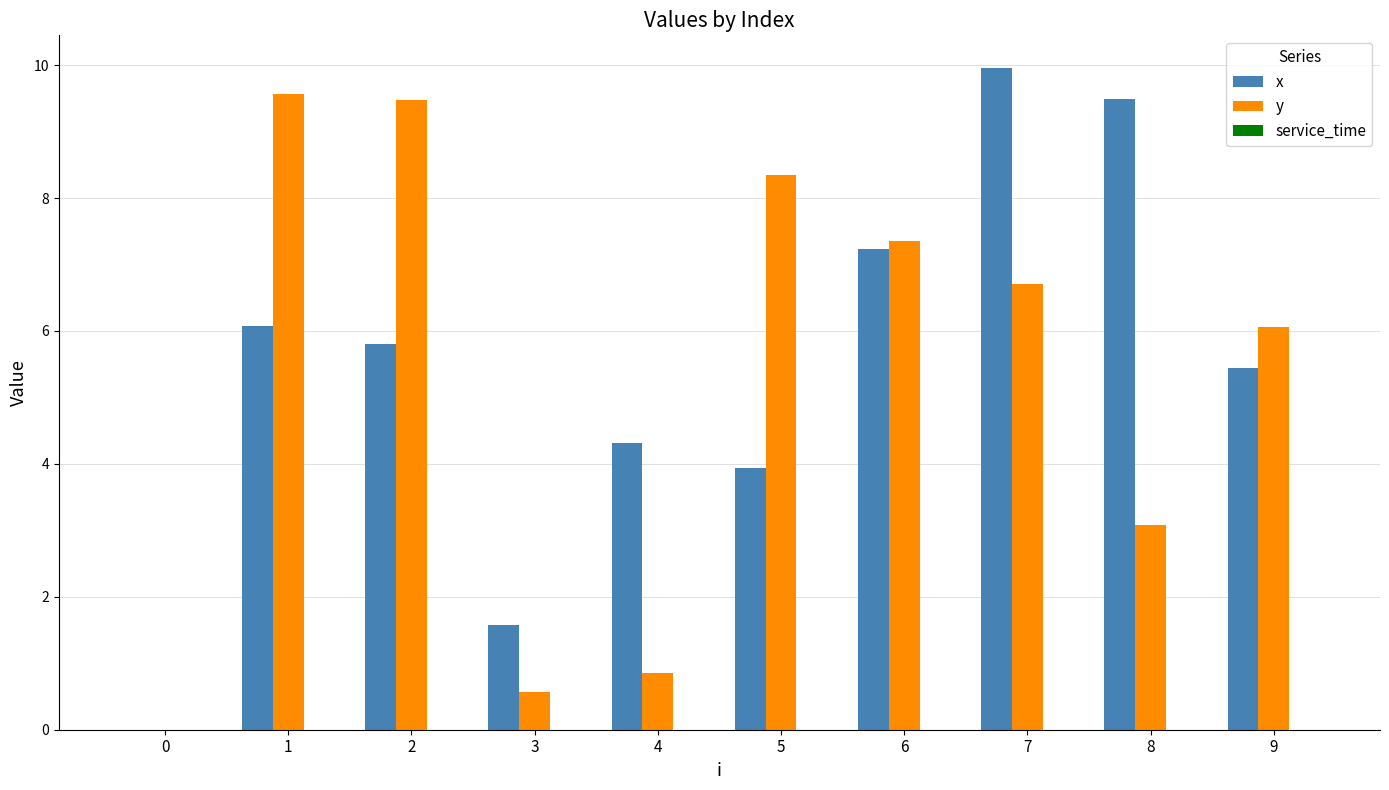

What is the sum of all y values?

52.0